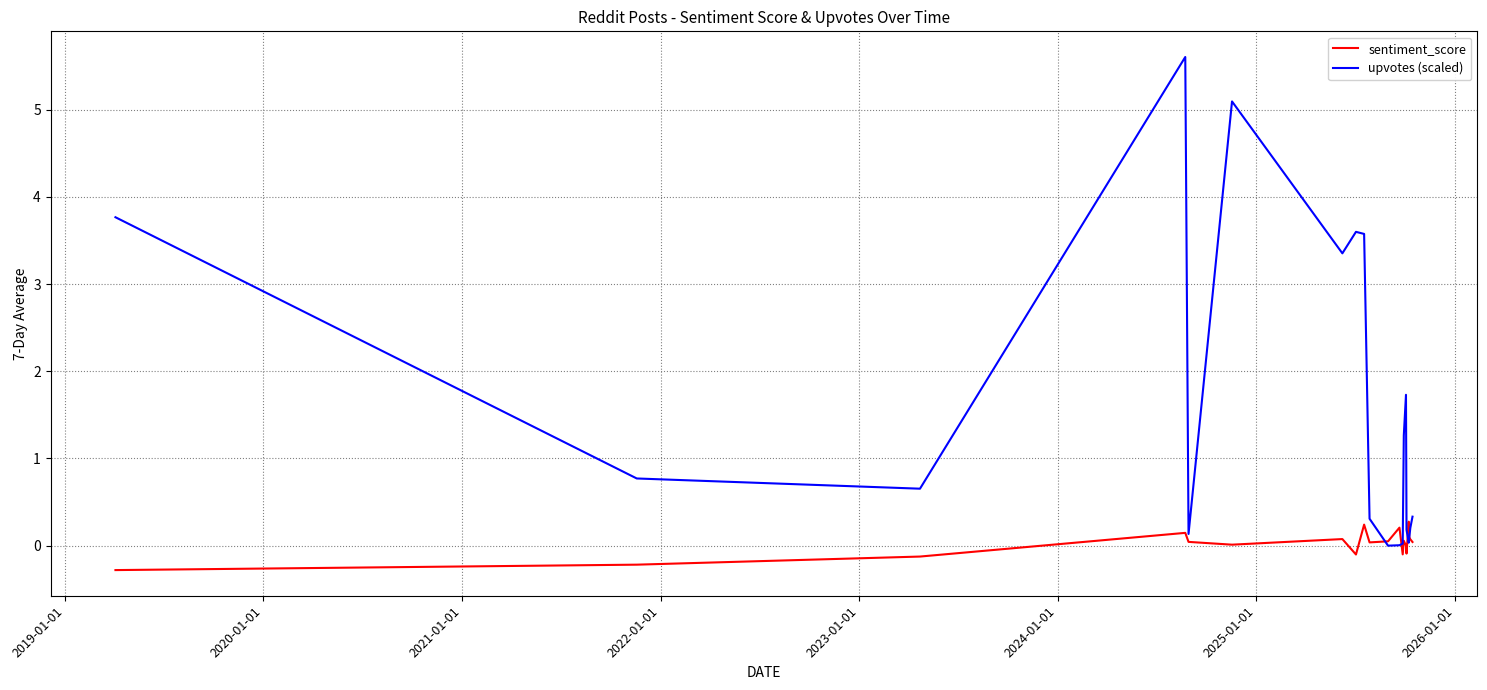

What is the highest value of the upvotes (scaled) series?

5.6